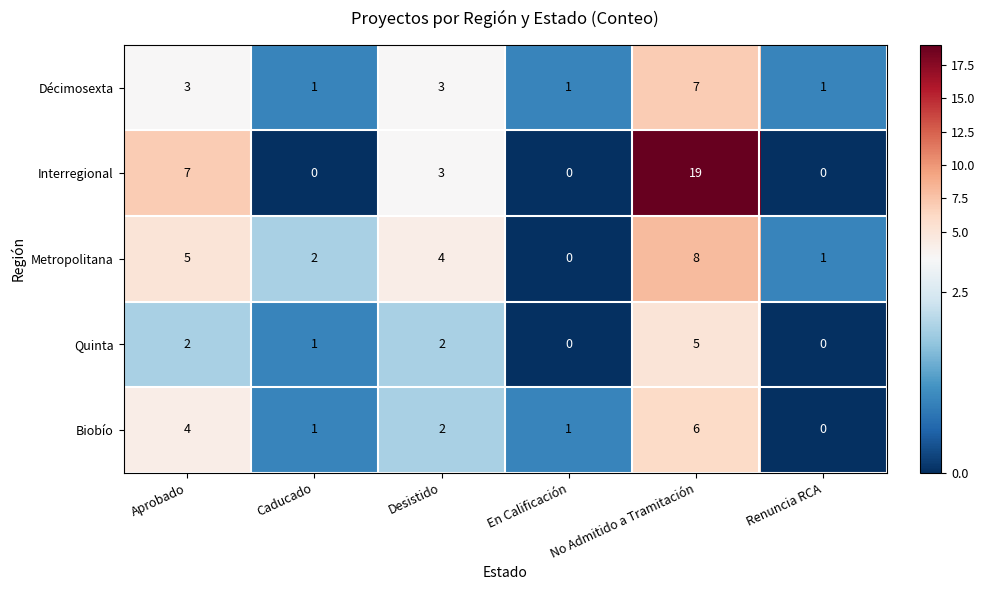

What is the sum of all Décimosexta values?

16